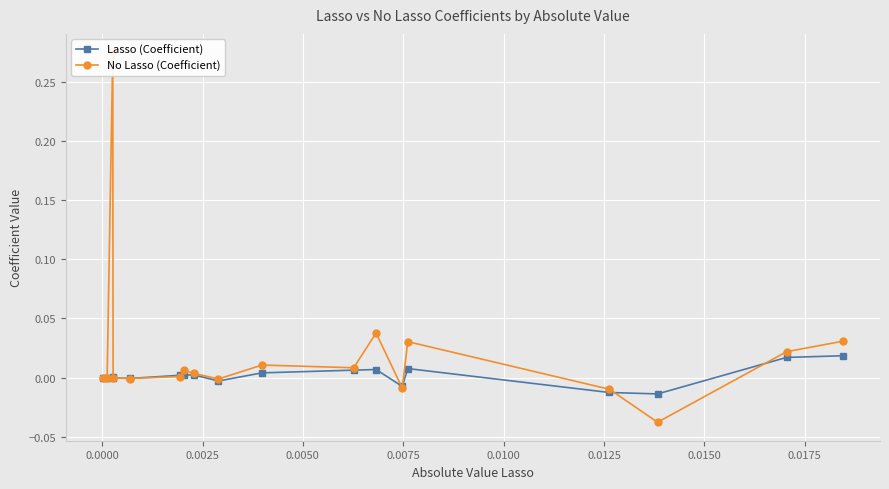

How many interior local peaks does the Lasso (Coefficient) series have?

4